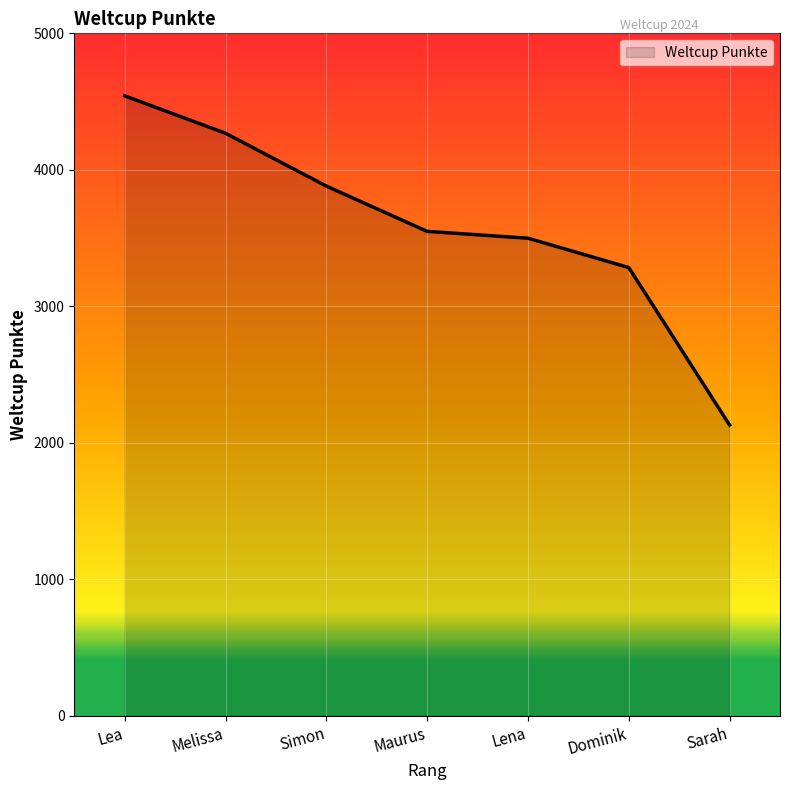

Count the number of data series in this chart.

1